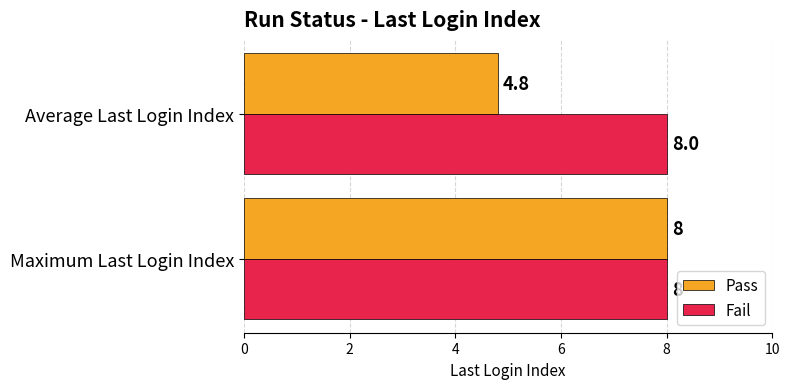

The value of Fail at Maximum Last Login Index is 12.7. True or false?

False